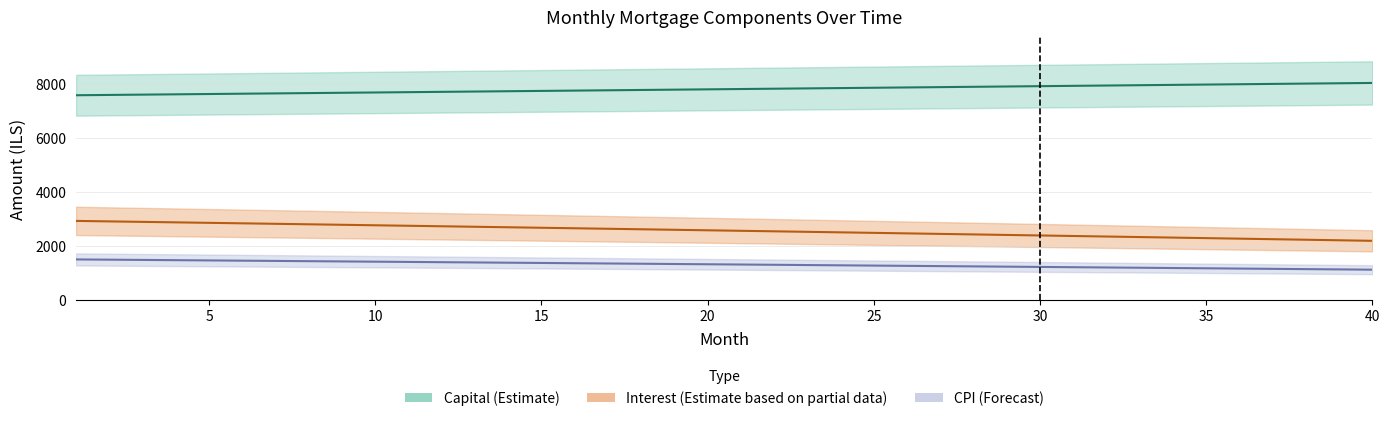

What is the minimum value for capital?

7587.1